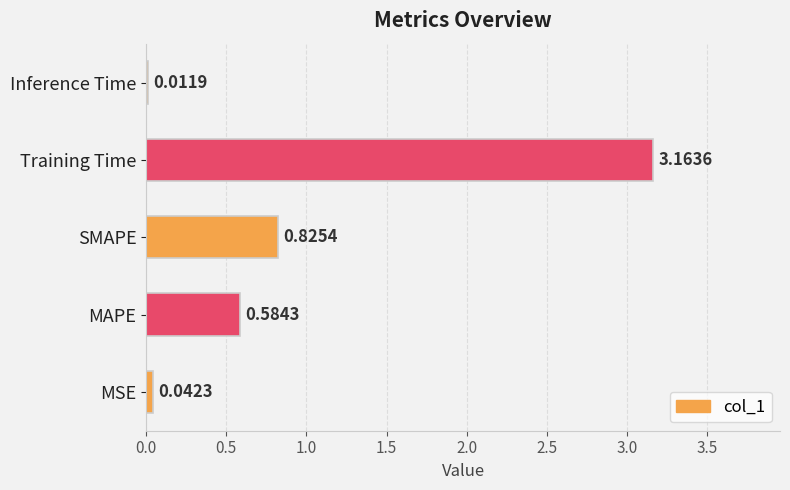

Between Inference Time and Training Time, which is larger?

Training Time